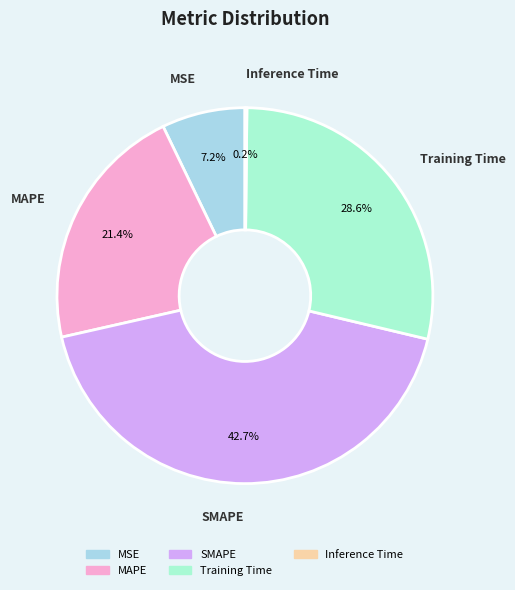

What percentage is the MSE slice, to the nearest percent?

7%